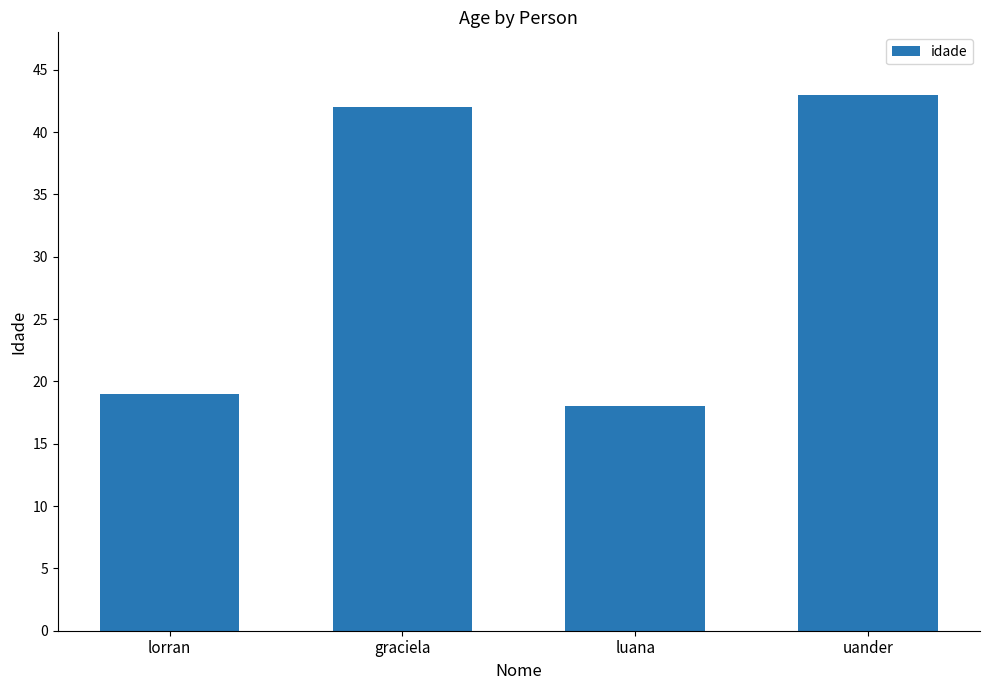

How many categories are shown in the chart?

4